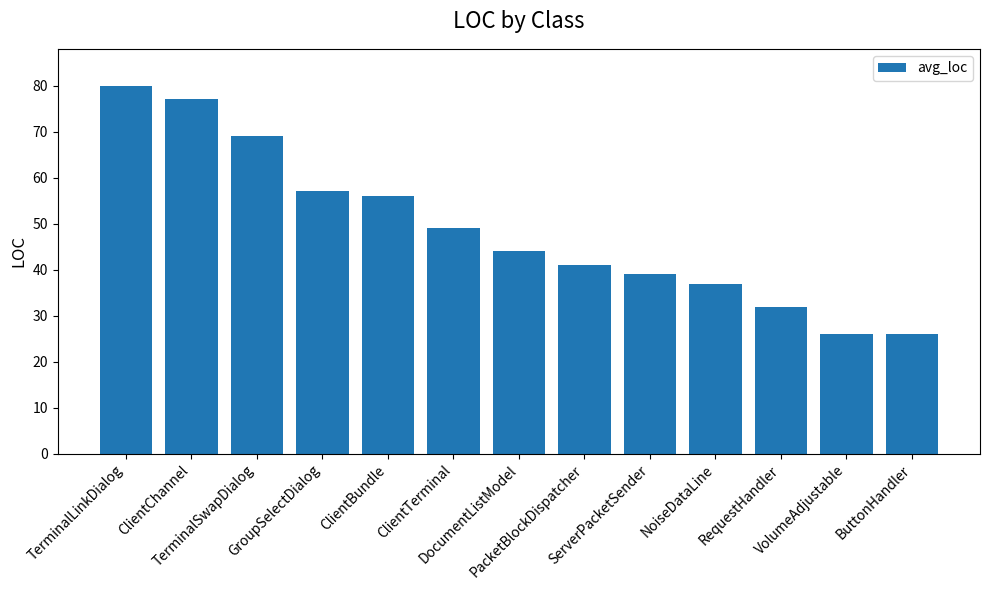

True or false: the data shows 56 at NoiseDataLine.

False